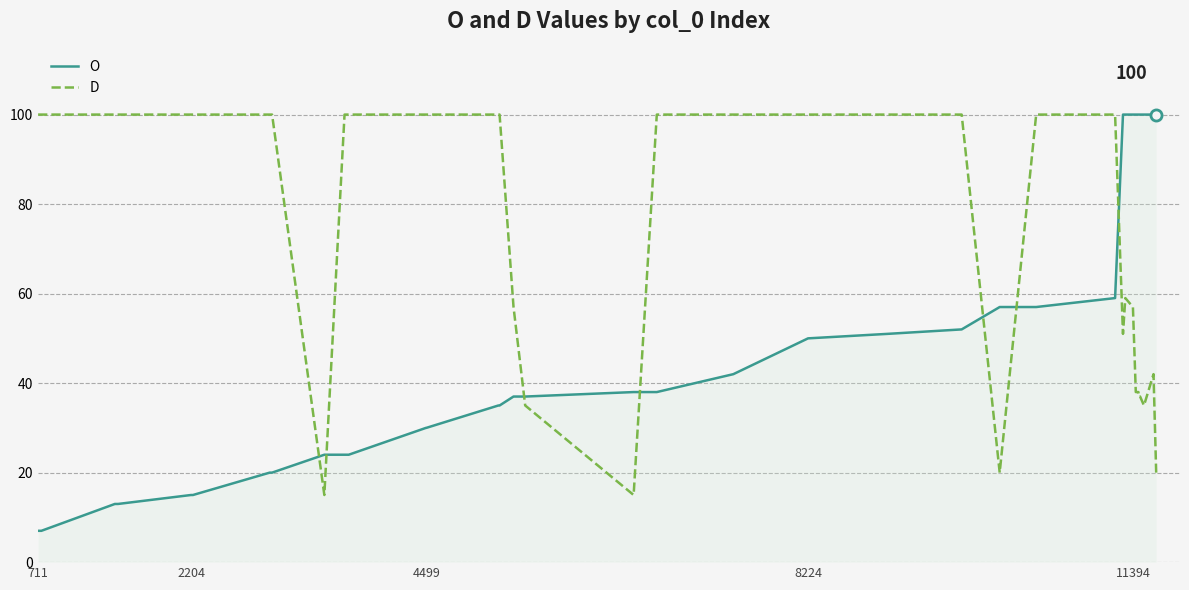

What is the average value of the O series?

47